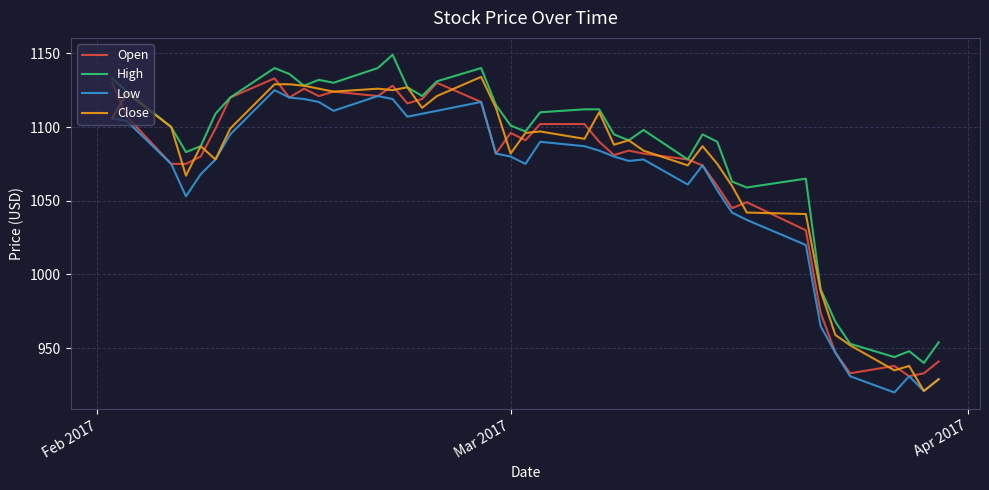

What is the maximum value for Low?

1125